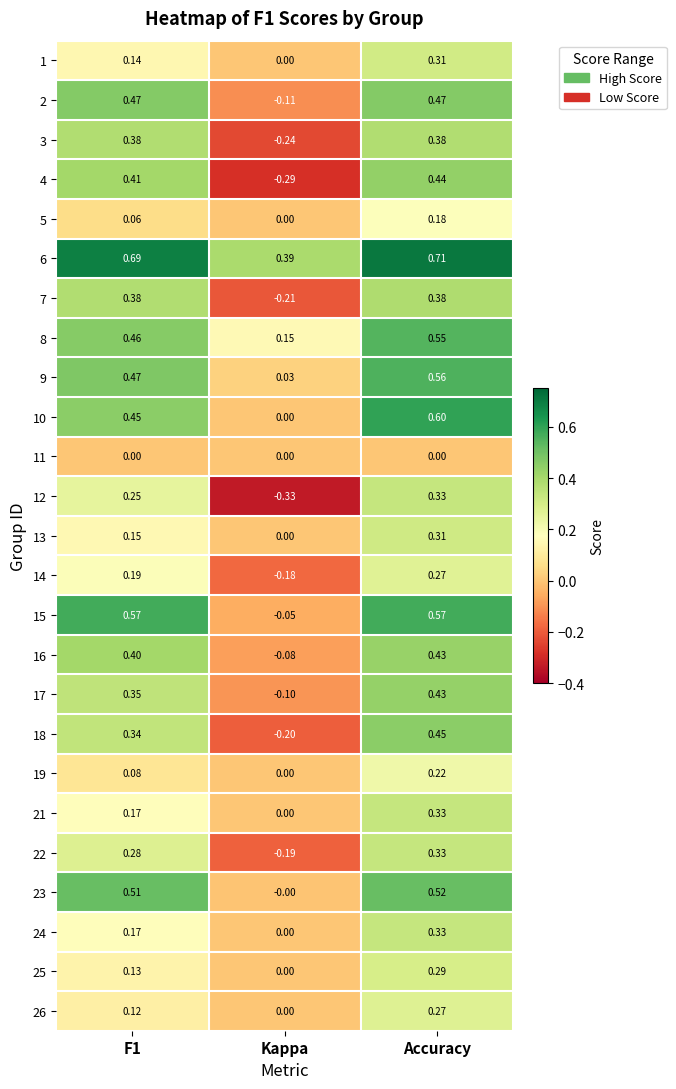

Where is 14 nearest to the value 0?

Kappa